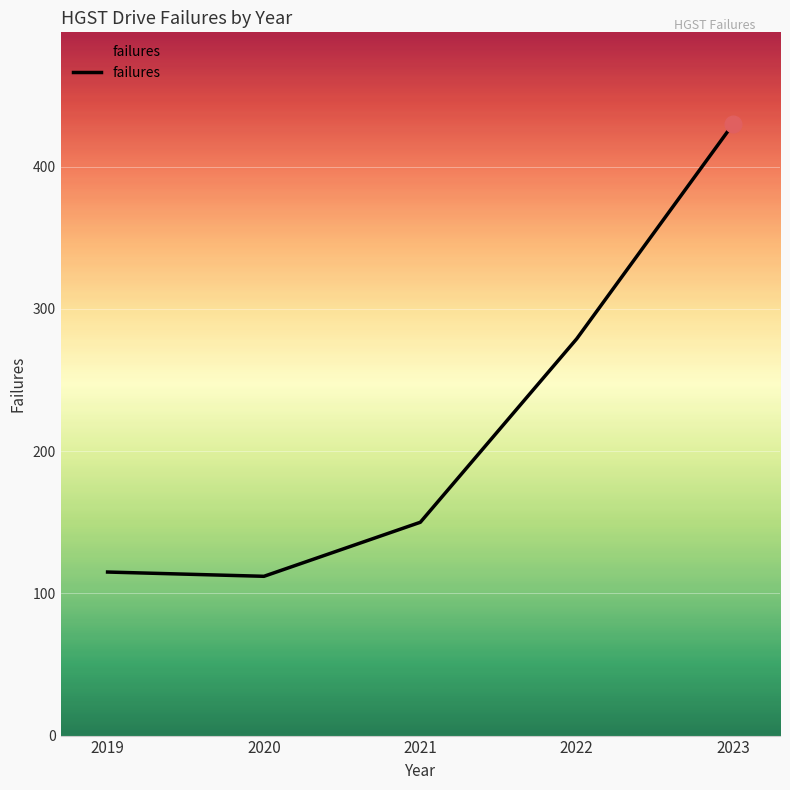

What is the ratio of the value at 2020 to the value at 2019?

1.0